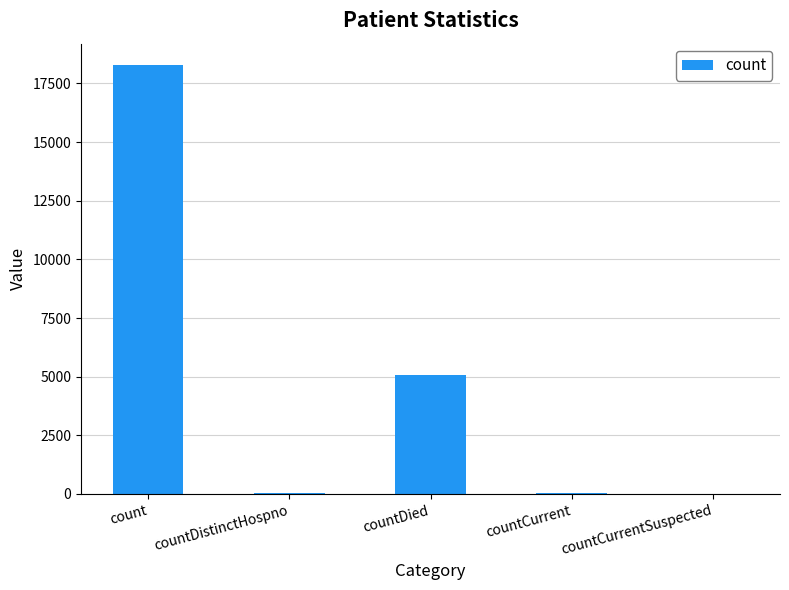

At which category does the chart reach its peak across all series?

count